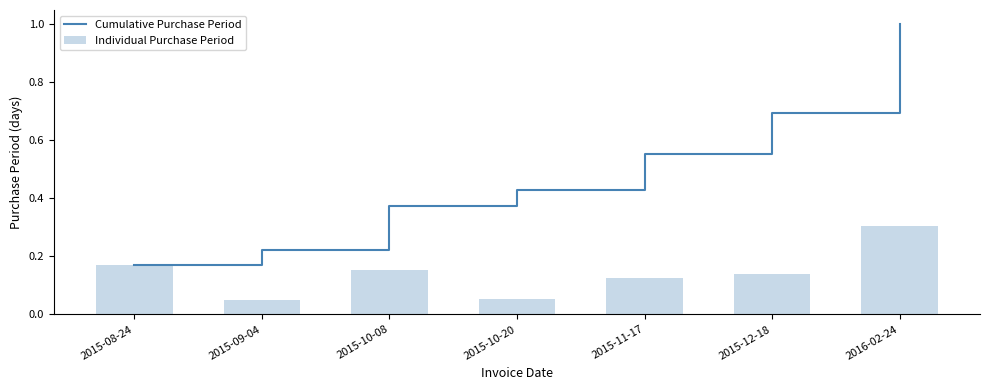

Which series changed the most between 2015-10-08 and 2016-02-24?

Cumulative Purchase Period